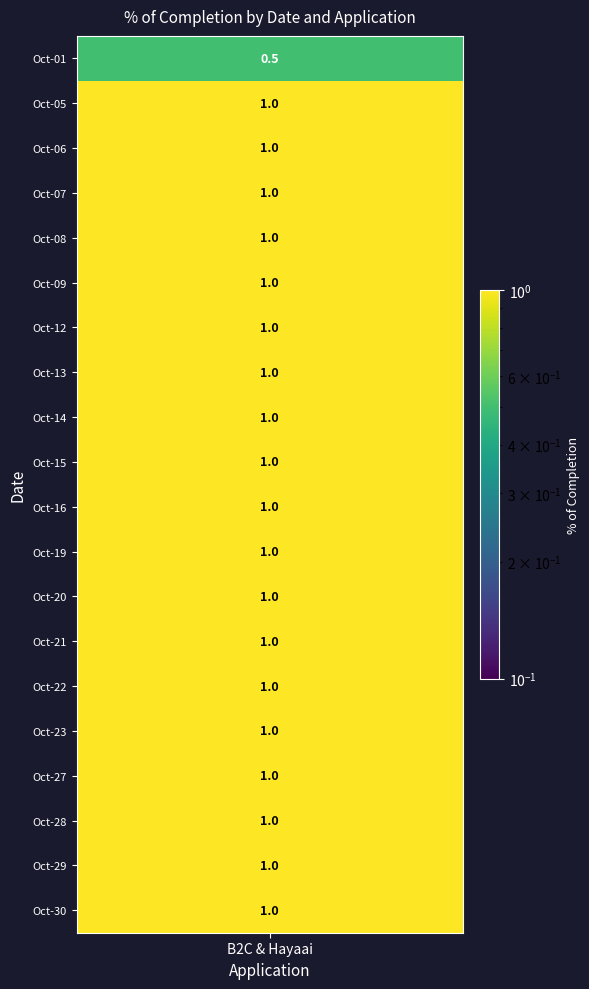

True or false: the data shows 1.0 at 16.

True